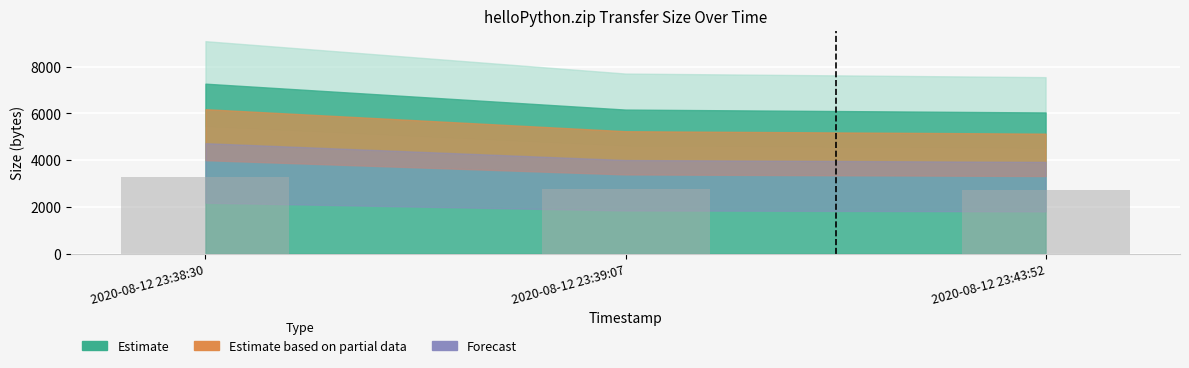

What is the label of the 1st bar from the right?

2020-08-12 23:43:52